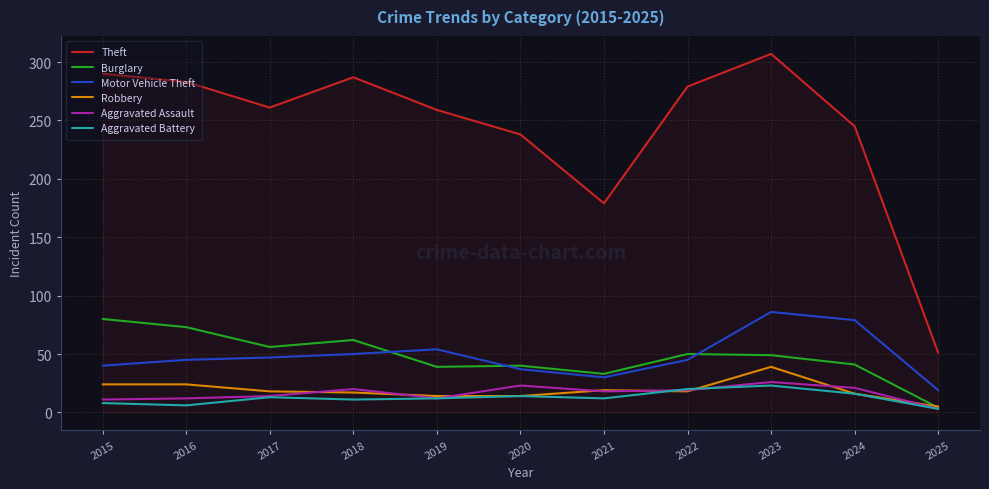

True or false: Robbery and Motor Vehicle Theft intersect in this chart.

False